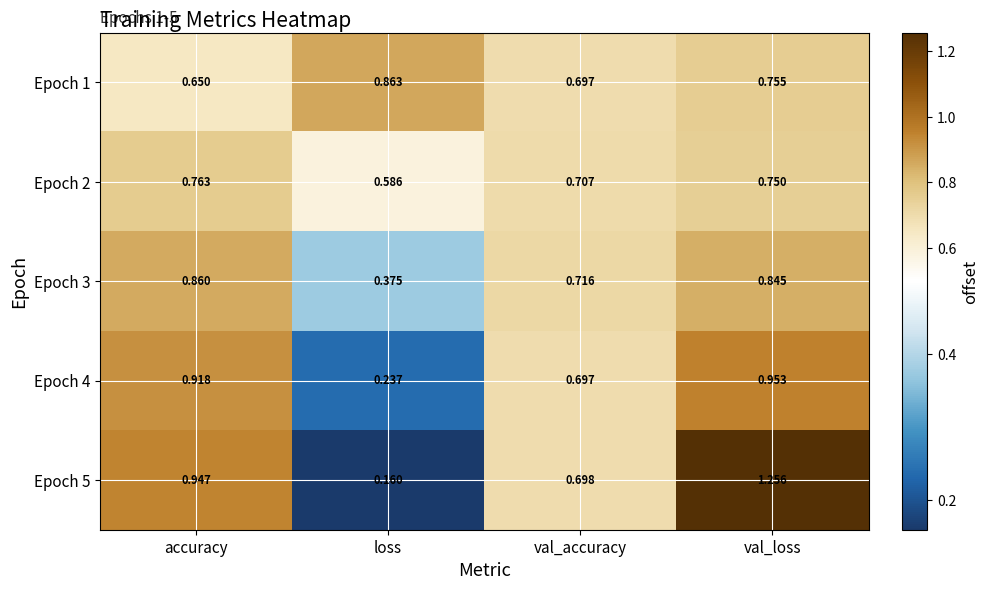

At which label is Epoch 2 closest to 0?

loss